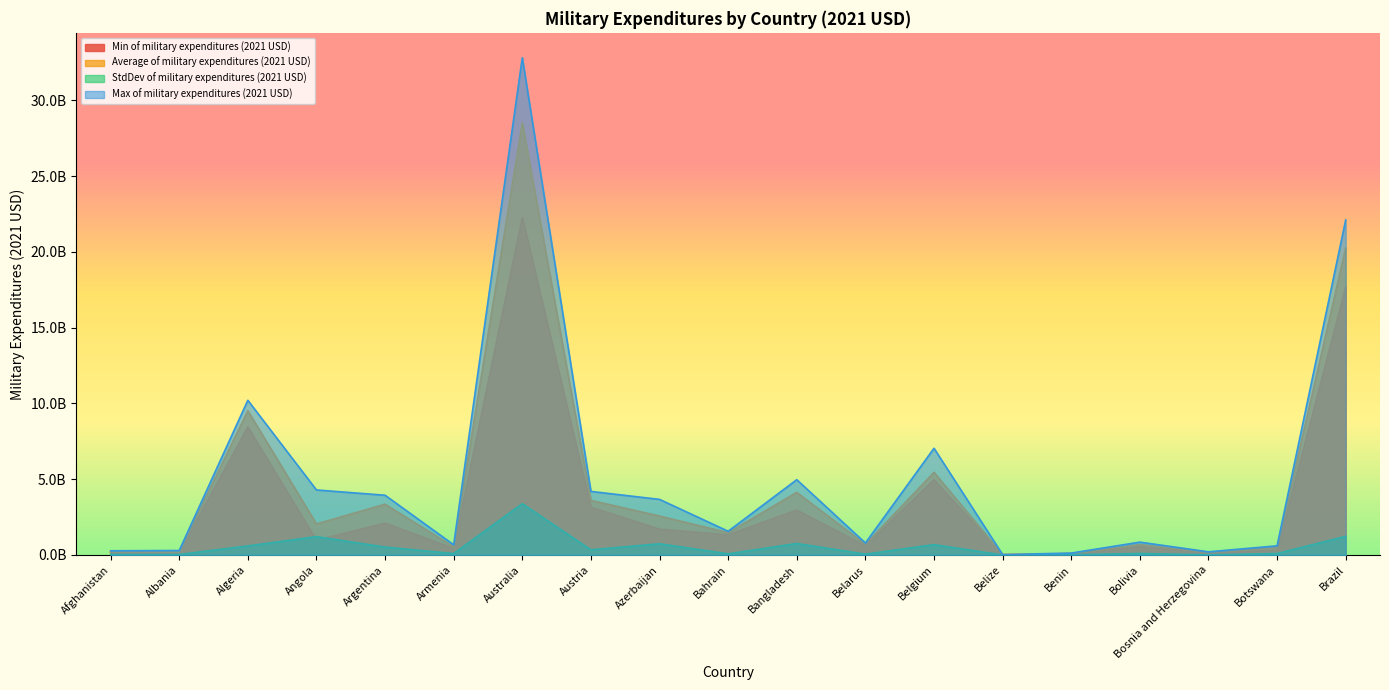

Reading right to left, extract all data points from this chart.

Min of military expenditures (2021 USD): Brazil=17675102042.3	Botswana=307664891.7	Bosnia and Herzegovina=168912886.0	Bolivia=547921622.4	Benin=75412367.8	Belize=18858187.9	Belgium=4964829888.9	Belarus=610913942.3	Bangladesh=2962131175.7	Bahrain=1334594823.1	Azerbaijan=1702839936.3	Austria=3158394188.2	Australia=22275999731.6	Armenia=433511576.8	Argentina=2101135276.2	Angola=980480708.6	Algeria=8450873651.1	Albania=171719572.8	Afghanistan=180533869.7
Average of military expenditures (2021 USD): Brazil=20270631691.2	Botswana=490723503.7	Bosnia and Herzegovina=179559543.8	Bolivia=688920062.4	Benin=93672456.6	Belize=23096821.1	Belgium=5456020351.7	Belarus=702995881.8	Bangladesh=4133044640.4	Bahrain=1472735359.5	Azerbaijan=2572546634.1	Austria=3604325615.6	Australia=28523493901.2	Armenia=542262880.5	Argentina=3352946132.2	Angola=2047663068.2	Algeria=9519495988.9	Albania=208378594.1	Afghanistan=217374078.6
StdDev of military expenditures (2021 USD): Brazil=1231953453.2	Botswana=96367239.0	Bosnia and Herzegovina=11644863.7	Bolivia=100033565.7	Benin=15832870.1	Belize=2444293.9	Belgium=683752553.8	Belarus=56377130.9	Bangladesh=759953367.3	Bahrain=76293802.6	Azerbaijan=741294536.5	Austria=344494998.6	Australia=3387182910.1	Armenia=94602518.3	Argentina=522564710.6	Angola=1213059941.9	Algeria=597165303.4	Albania=35722053.4	Afghanistan=36649490.5
Max of military expenditures (2021 USD): Brazil=22115957268.2	Botswana=605953401.9	Bosnia and Herzegovina=209721886.3	Bolivia=849107754.6	Benin=128211083.4	Belize=26867409.9	Belgium=7045000043.8	Belarus=792233578.9	Bangladesh=4970796137.1	Bahrain=1567623987.6	Azerbaijan=3671382192.0	Austria=4196428571.4	Australia=32824189551.7	Armenia=674313079.6	Argentina=3945413329.7	Angola=4292520837.5	Algeria=10212538248.2	Albania=296630375.8	Afghanistan=278250788.0